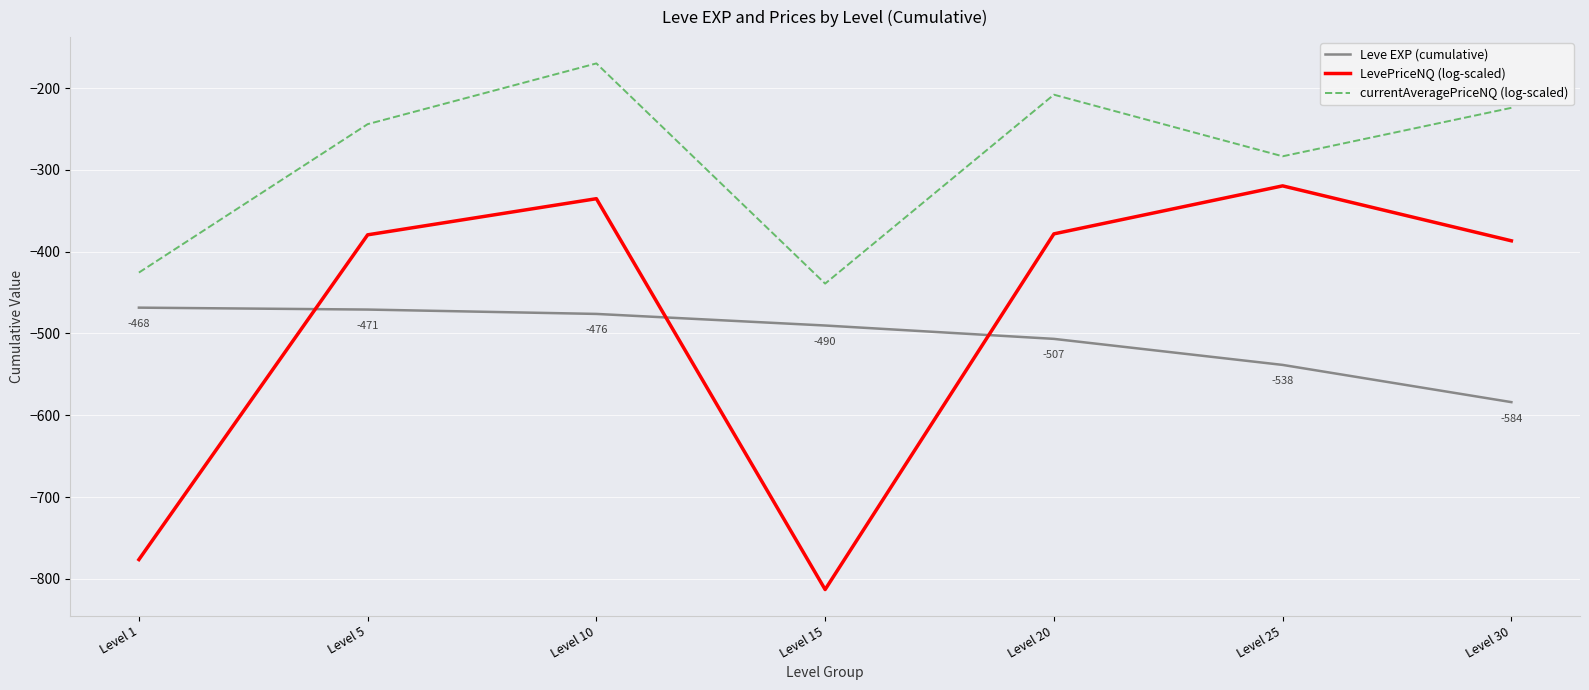

How many lines are shown in the chart?

3